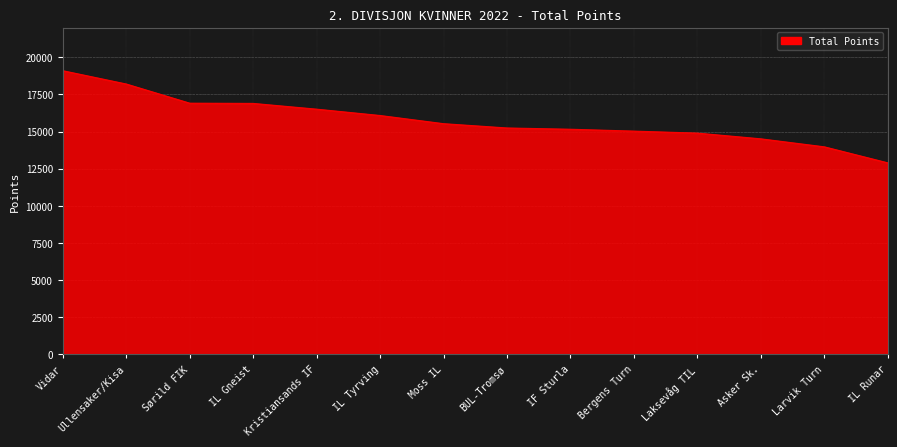

What is the maximum value shown in the chart?

19096